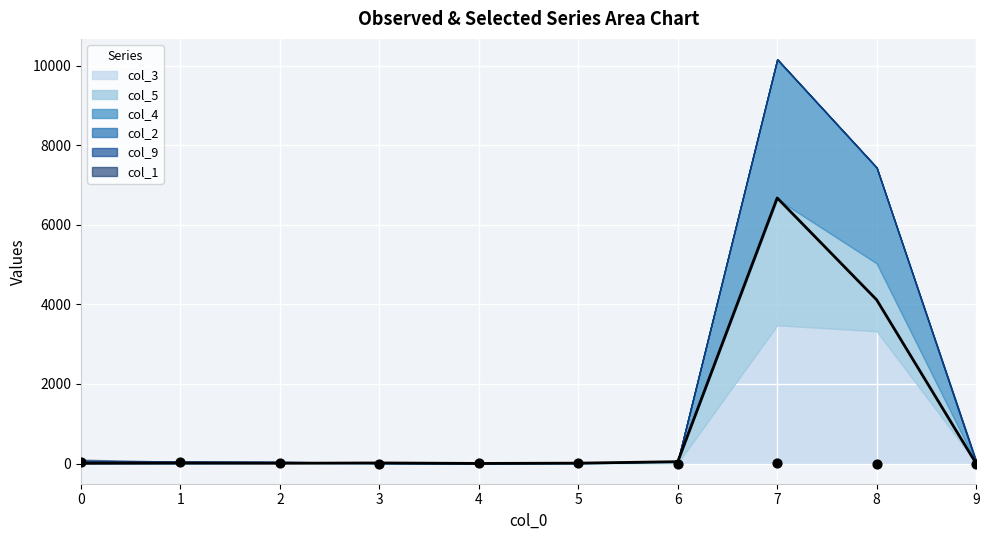

Which series has the largest total across all categories?

col_3